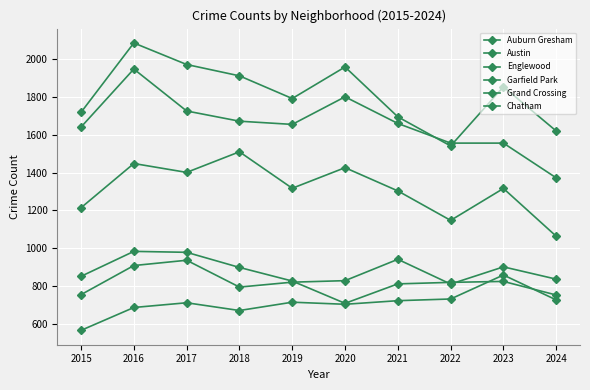

How many categories are shown in the chart?

10